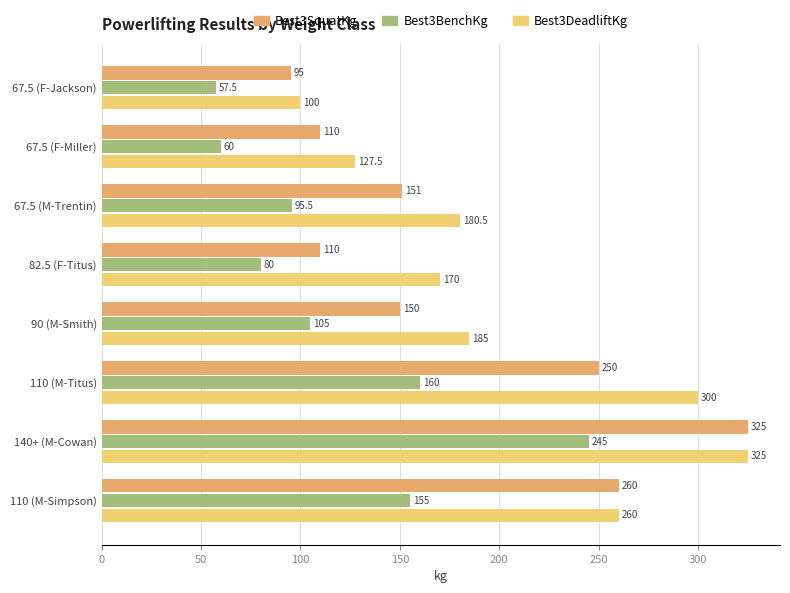

Rank the series at 67.5 (F-Jackson) from highest to lowest value.

Best3DeadliftKg, Best3SquatKg, Best3BenchKg